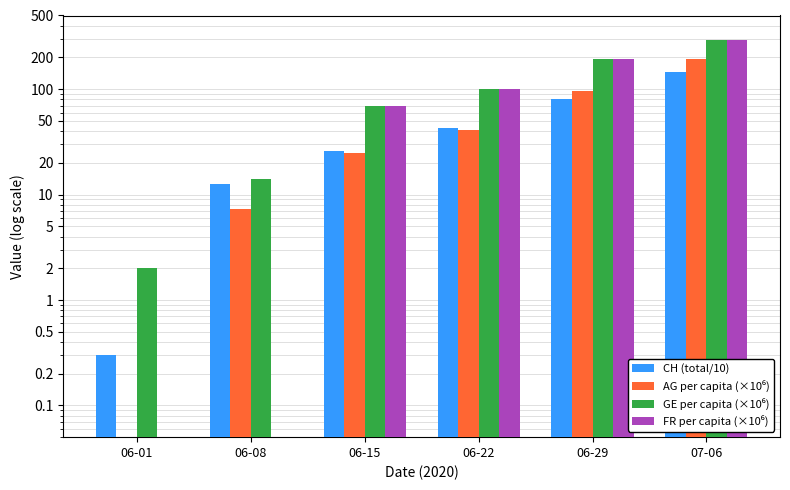

The AG per capita (×10⁶) series shows -92.5 at 06-01. True or false?

False